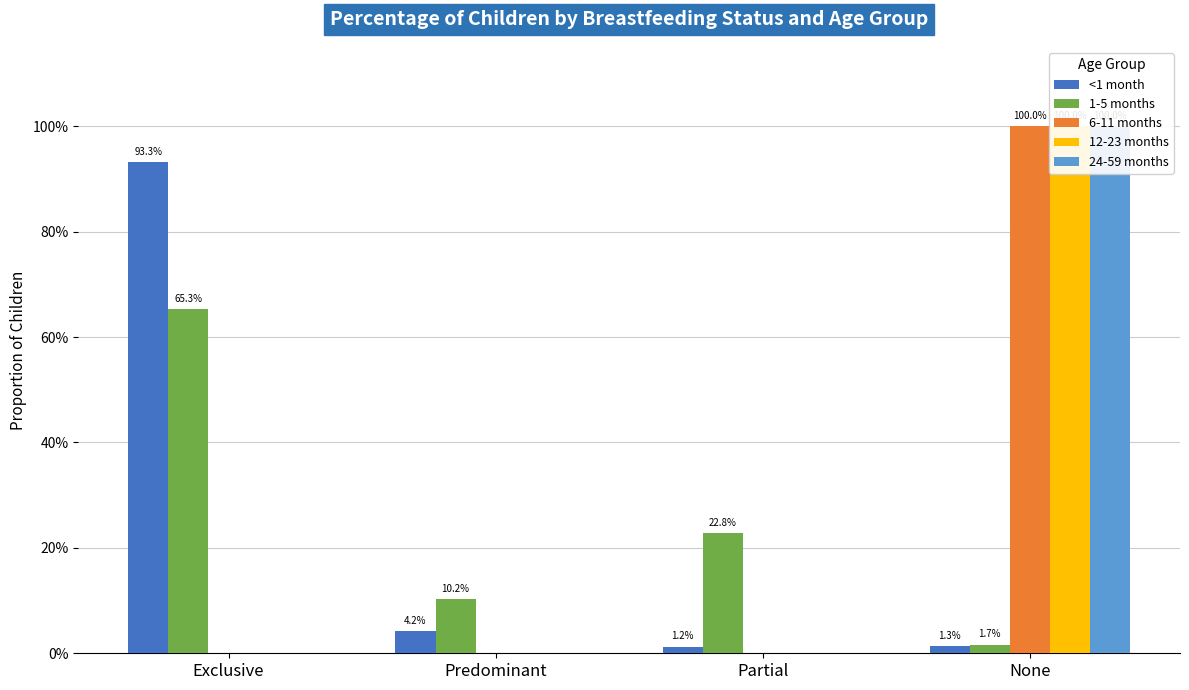

What is the label of the 1st bar from the right?

None